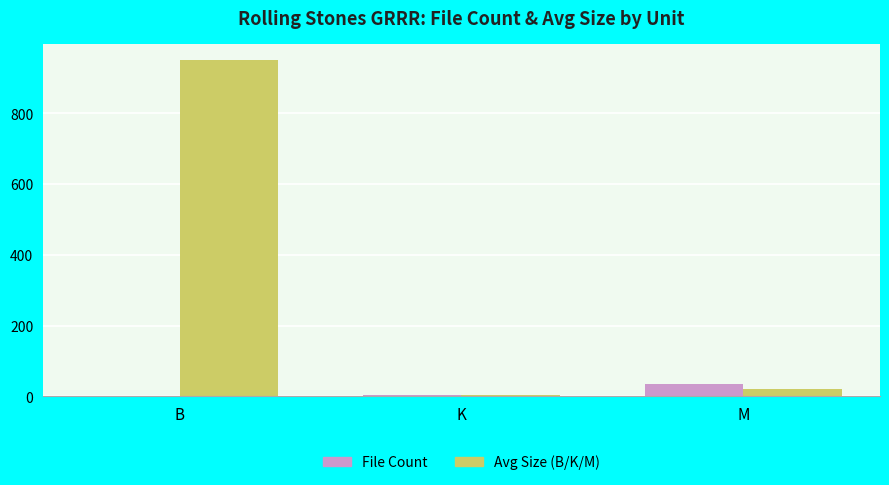

At which label does File Count reach its peak?

M